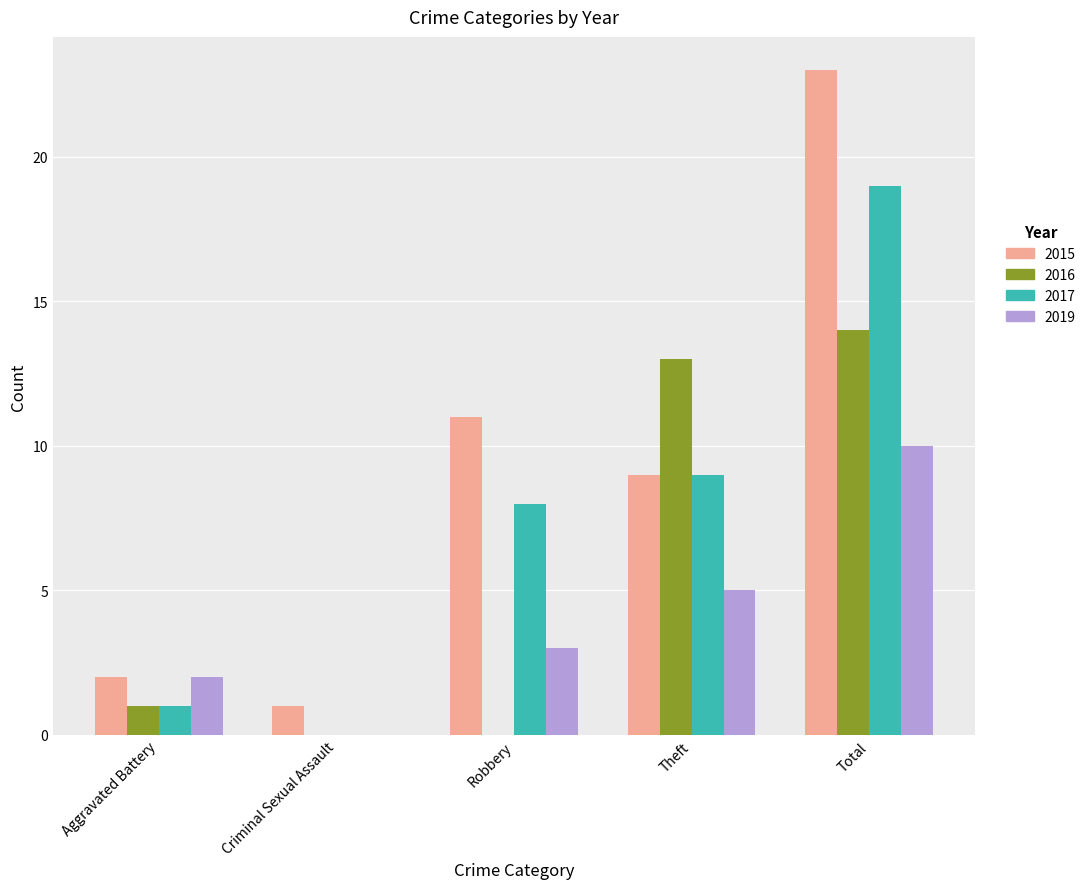

What are all the series names shown in the legend?

2015, 2016, 2017, 2019